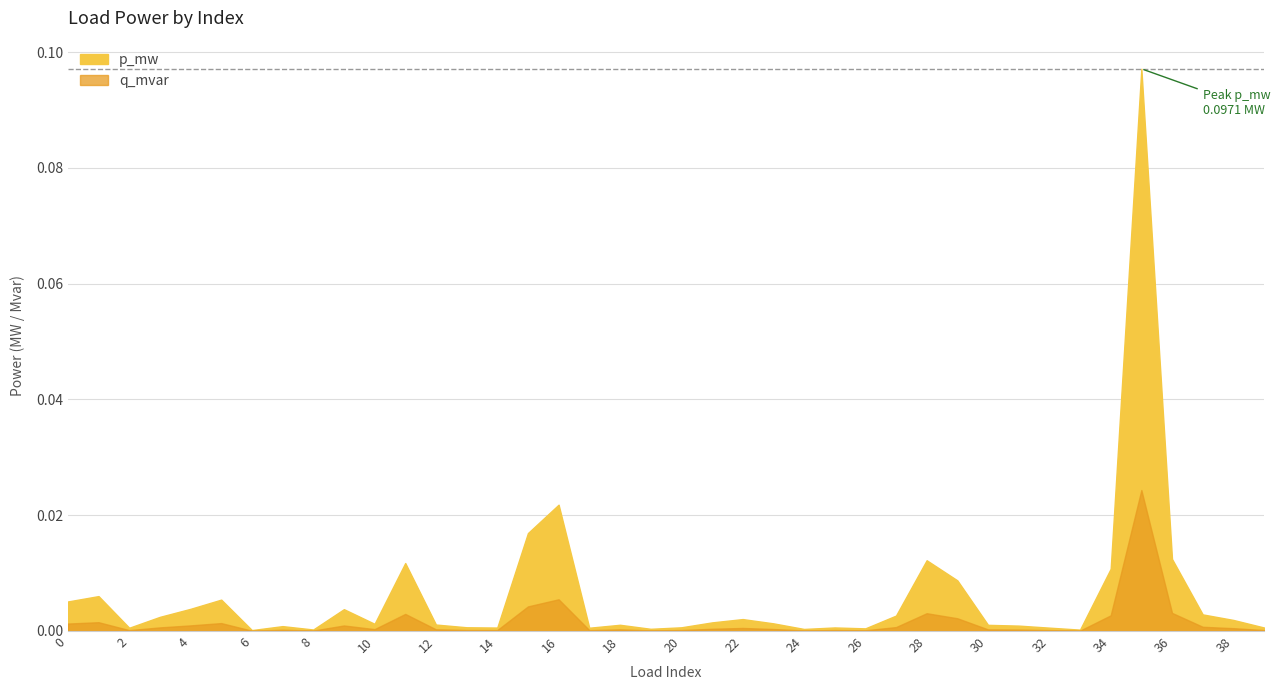

Which series has the largest total across all categories?

p_mw